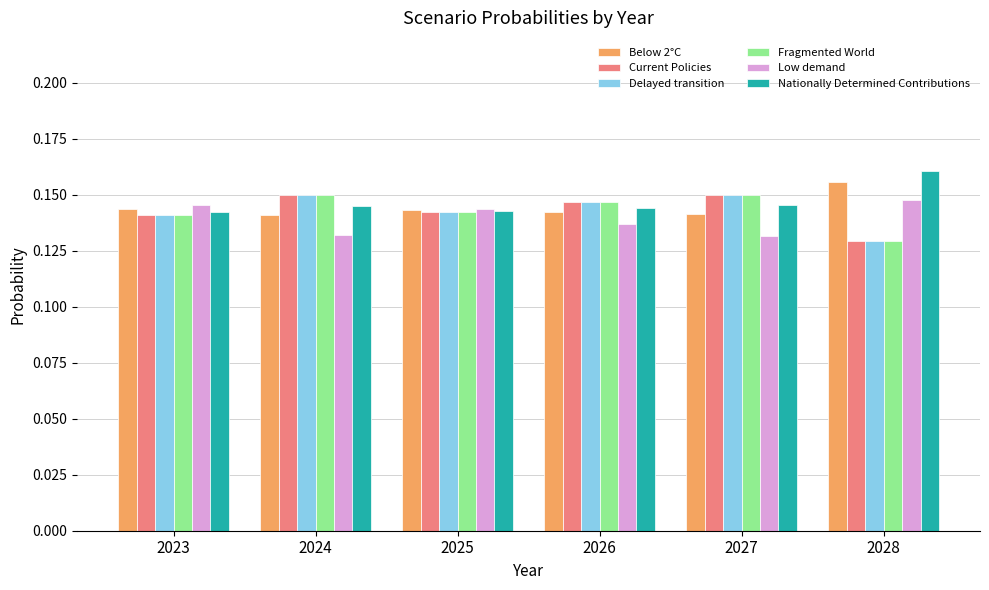

How many groups of bars are there?

6